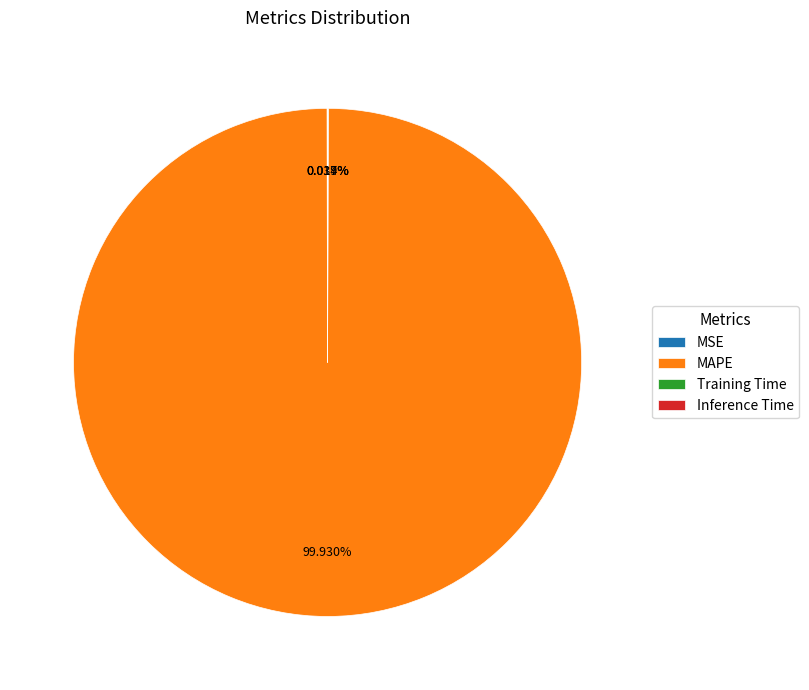

What is the largest slice in the pie chart?

MAPE